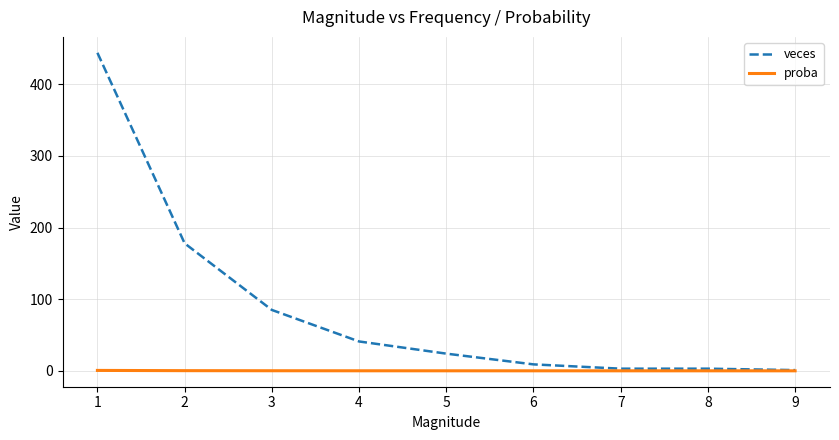

What is the total value across all series at 7?

3.0